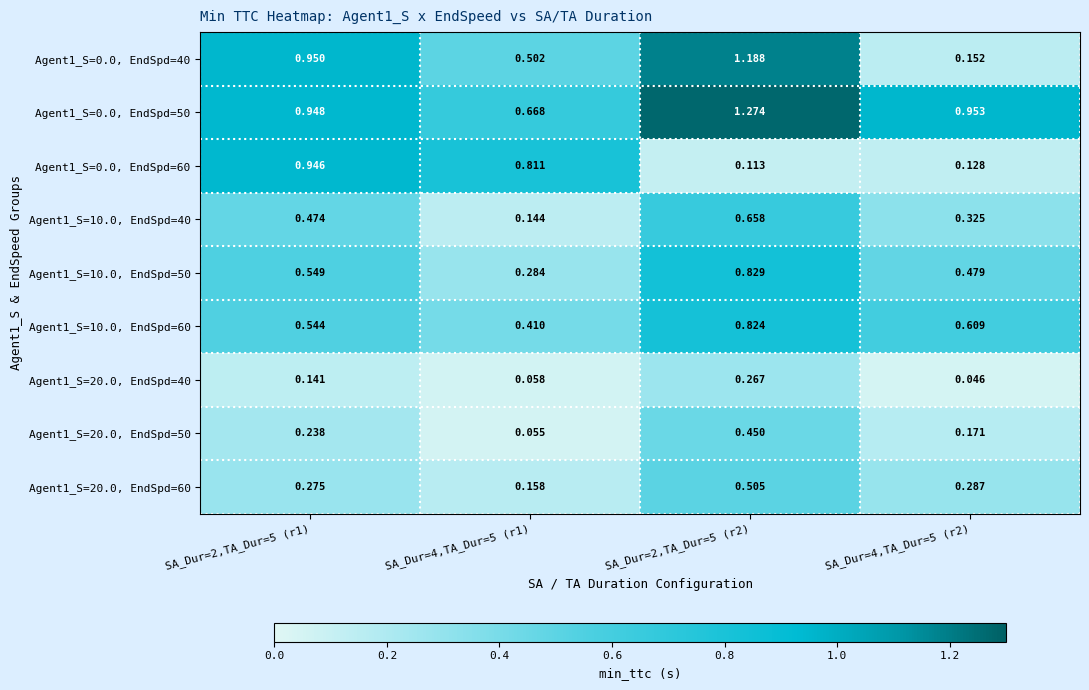

Is the value of Agent1_S=10.0, EndSpd=60 at SA_Dur=4,TA_Dur=5 (r1) greater than the value of Agent1_S=20.0, EndSpd=40 at SA_Dur=4,TA_Dur=5 (r1)?

Yes